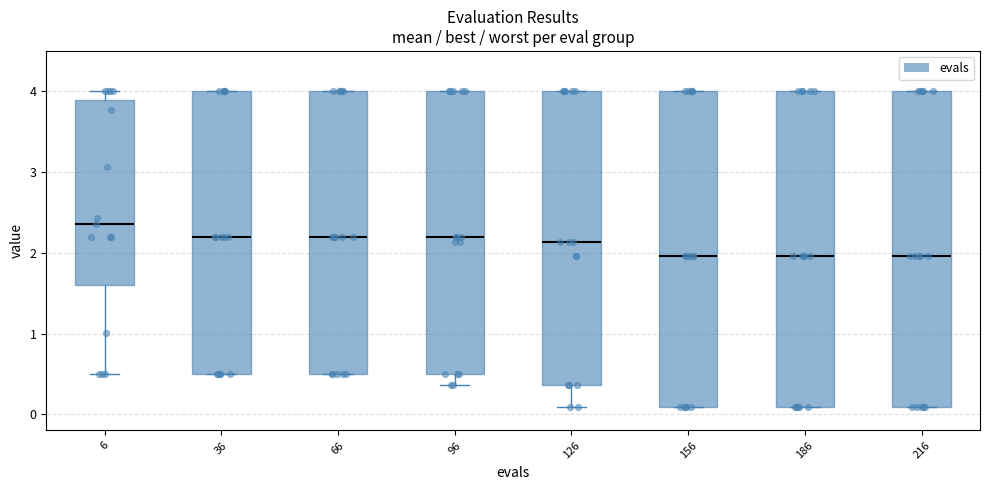

Reading left to right, transcribe this box plot: for each box, give where its median line is, the range the box spans, and where its two whiskers end, as read against the y-axis. The values are not printed on the chart, so give them approximately, as read against the axis.

6: median 2.4, box 1.6 to 3.9, whiskers 0.5 to 4.0
36: median 2.2, box 0.5 to 4.0, whiskers 0.5 to 4.0
66: median 2.2, box 0.5 to 4.0, whiskers 0.5 to 4.0
96: median 2.2, box 0.5 to 4.0, whiskers 0.4 to 4.0
126: median 2.1, box 0.4 to 4.0, whiskers 0.1 to 4.0
156: median 2.0, box 0.1 to 4.0, whiskers 0.1 to 4.0
186: median 2.0, box 0.1 to 4.0, whiskers 0.1 to 4.0
216: median 2.0, box 0.1 to 4.0, whiskers 0.1 to 4.0